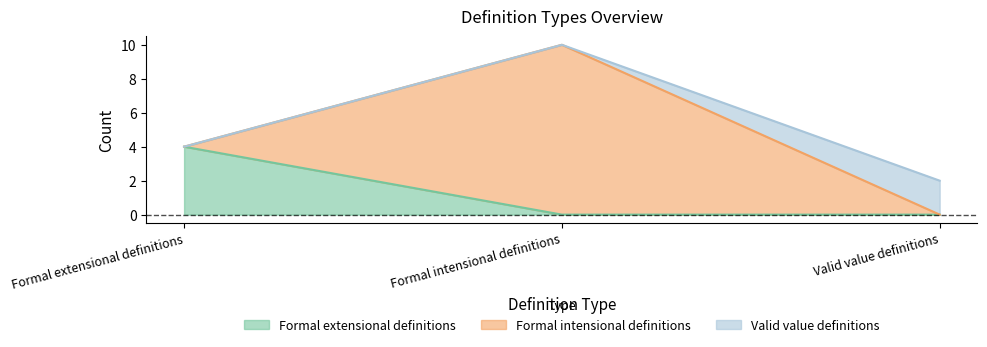

At which label does Formal extensional definitions reach its peak?

Formal extensional definitions